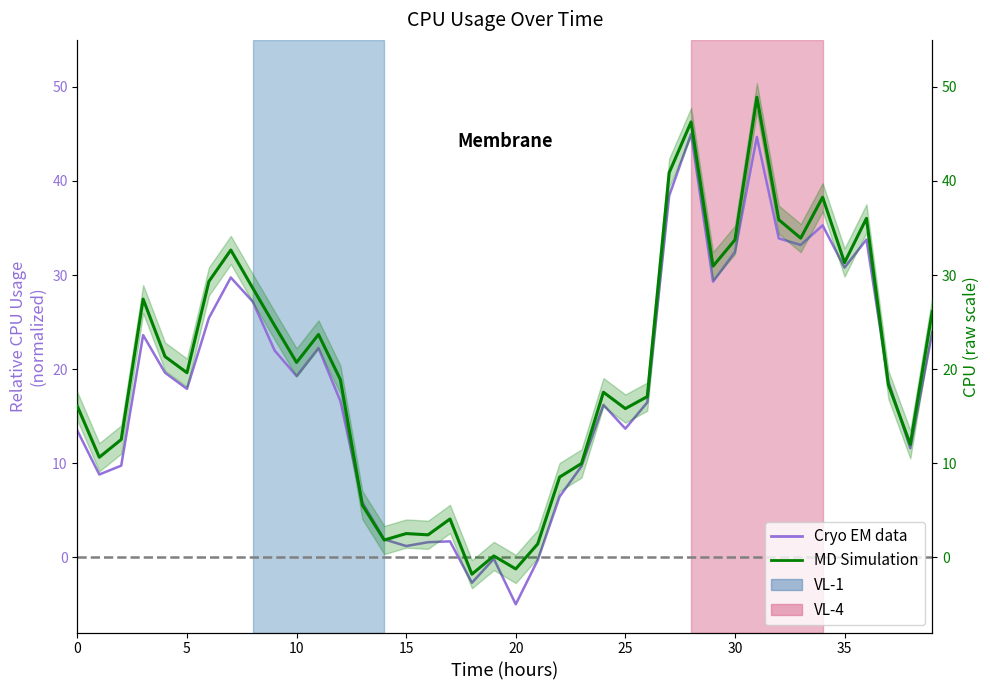

Is the value of Cryo EM data at 39 greater than the value of MD Simulation at 37?

Yes